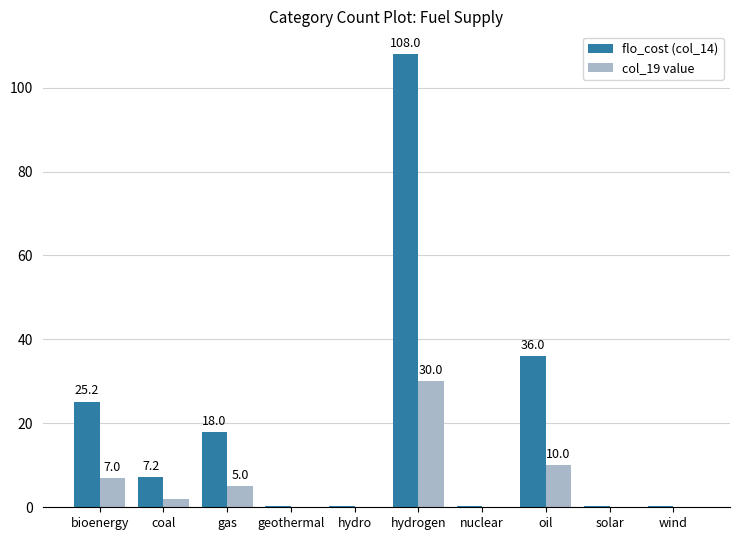

At which category is the sum across all series the highest?

hydrogen